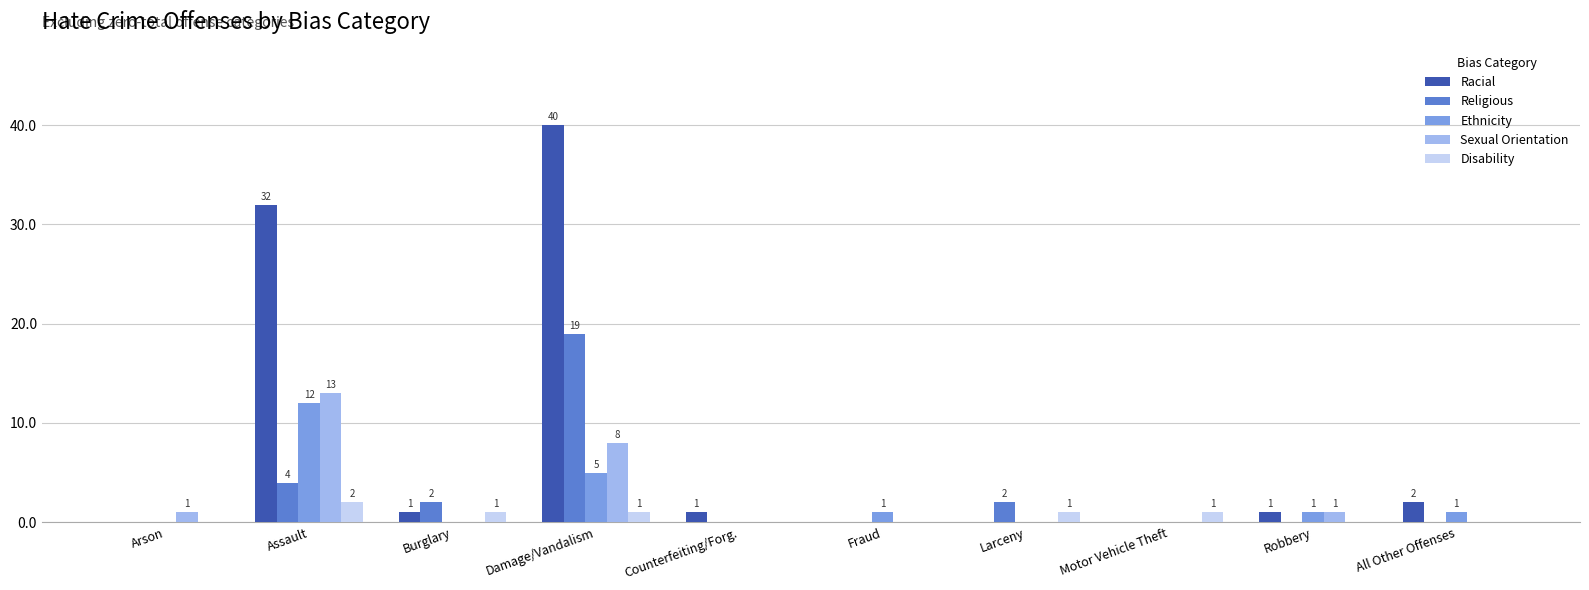

What is the maximum value for Religious?

19